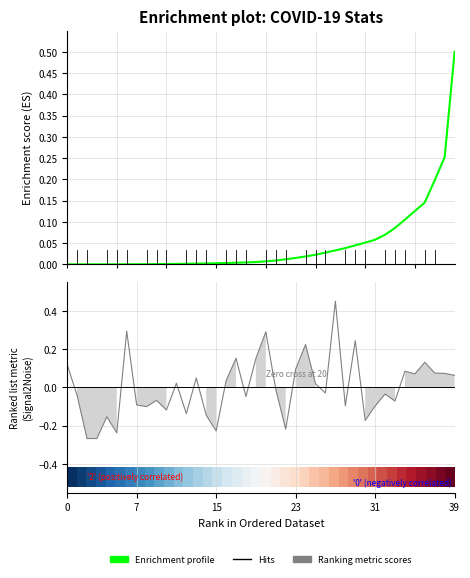

Is this an area chart (filled region under the line)?

No